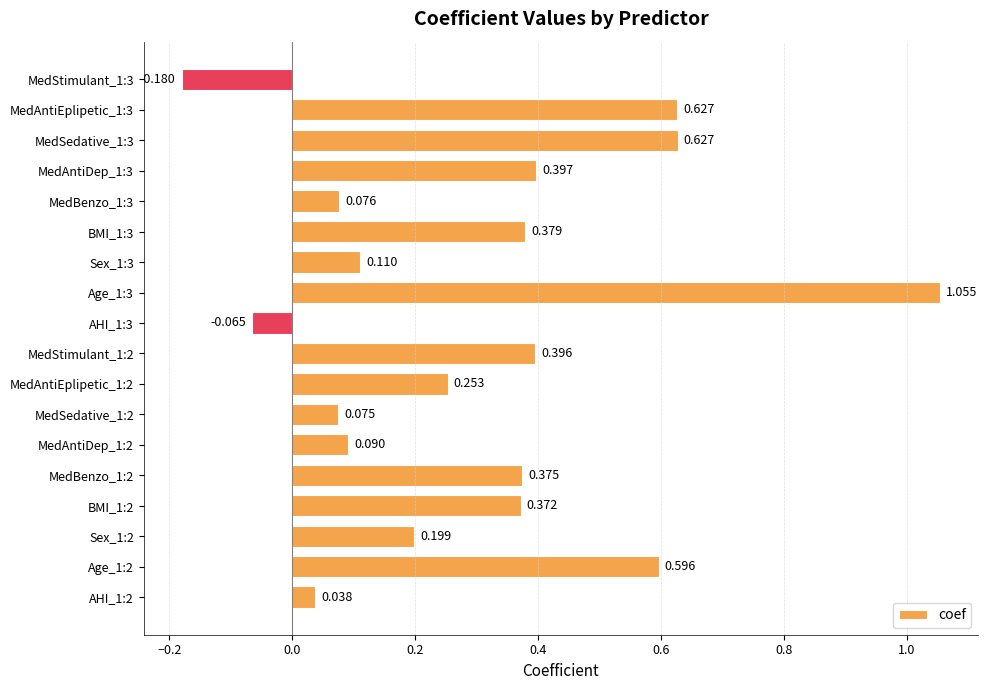

How many distinct data groups are displayed?

1